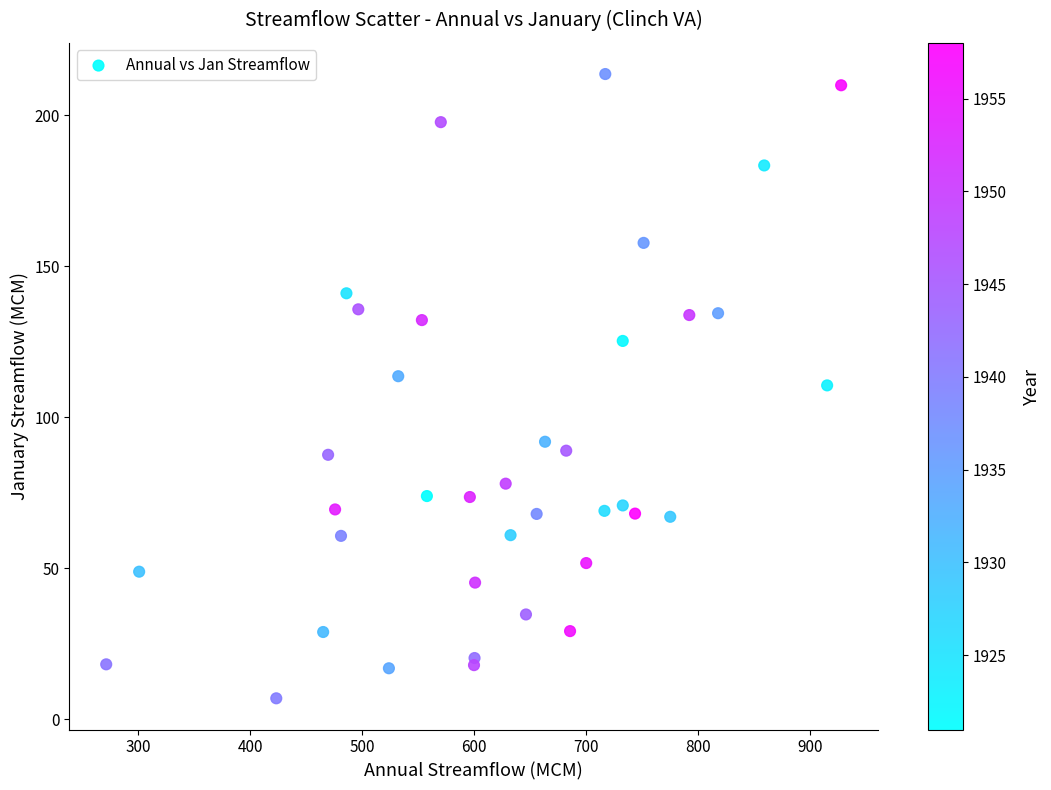

What is the range of Y values (max minus min)?

206.7